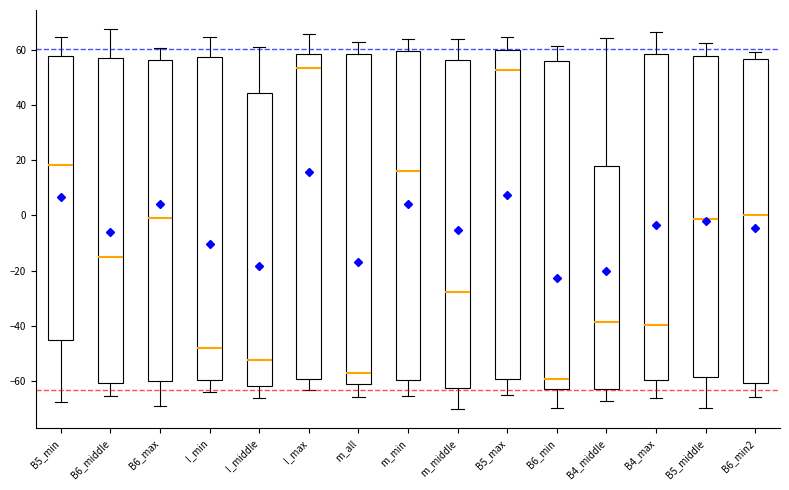

Where does the upper whisker of the box for B6_middle end on the y-axis? The values are not printed on the chart, so give them approximately, as read against the axis.

68